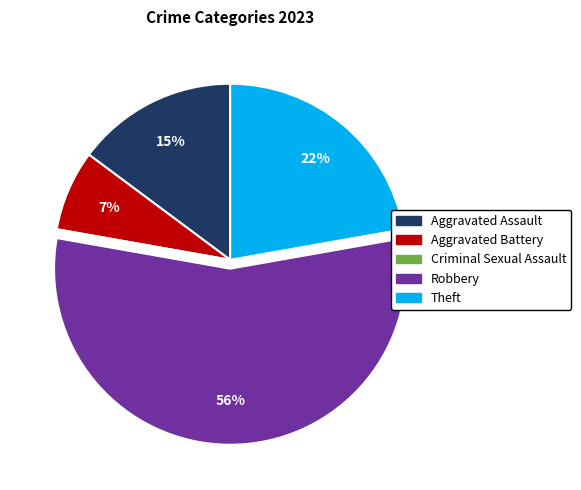

What percentage is the Aggravated Battery slice, to the nearest percent?

7%